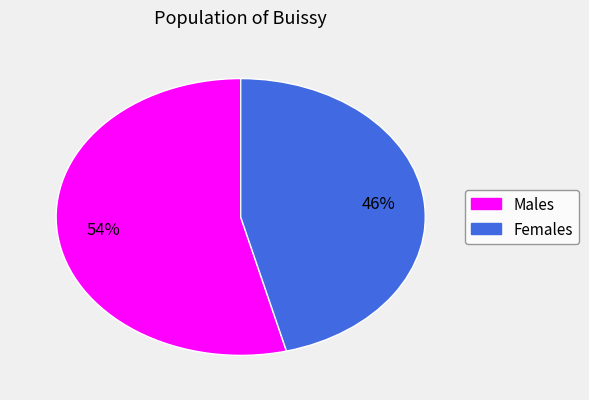

To the nearest percent, what is the average slice percentage?

50%